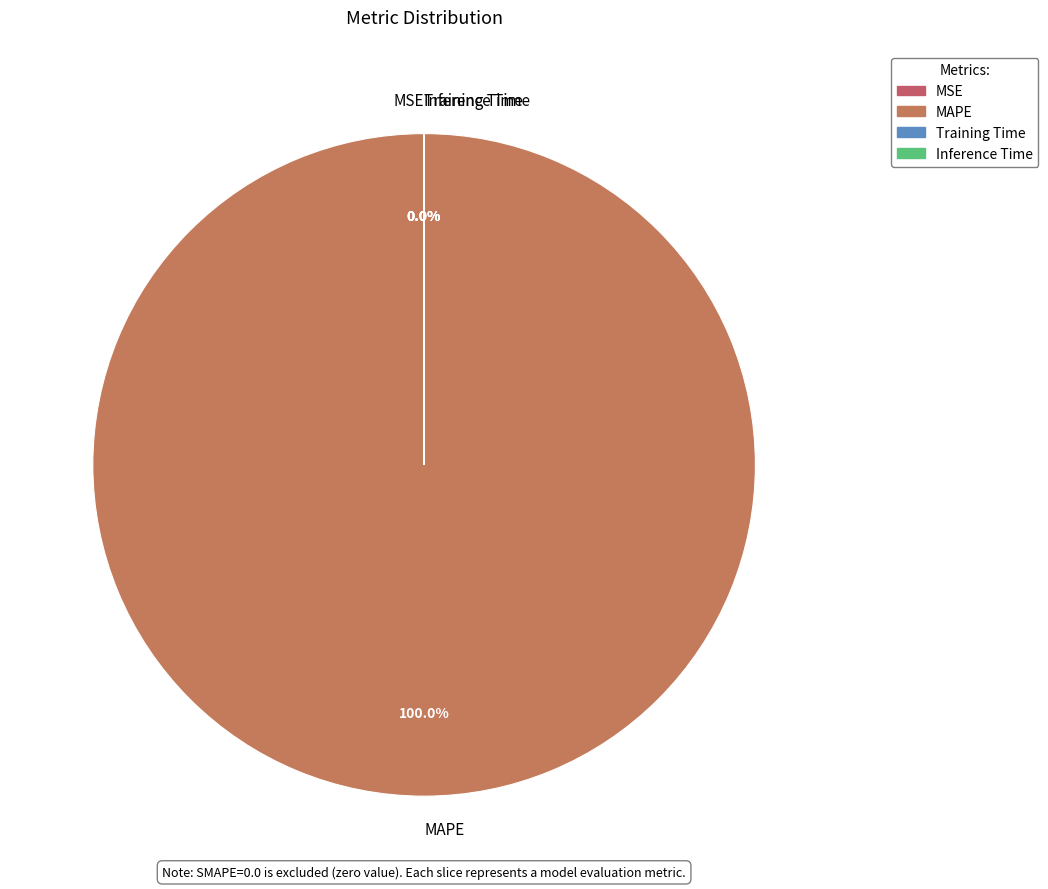

Which slice is the smallest?

Inference Time